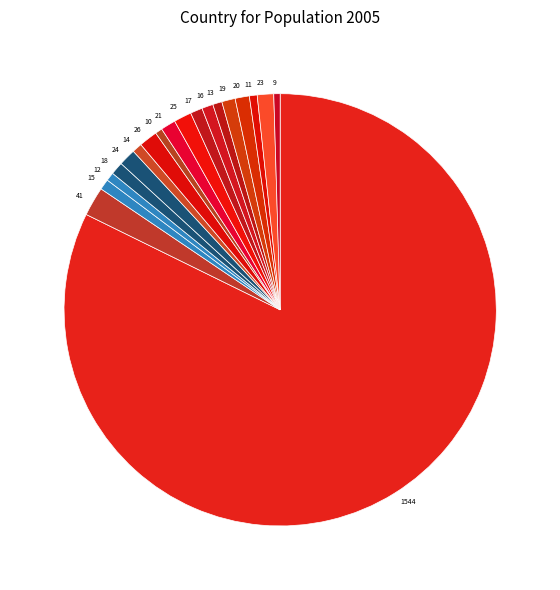

Combined, do 17 and 23 account for over 50%?

No